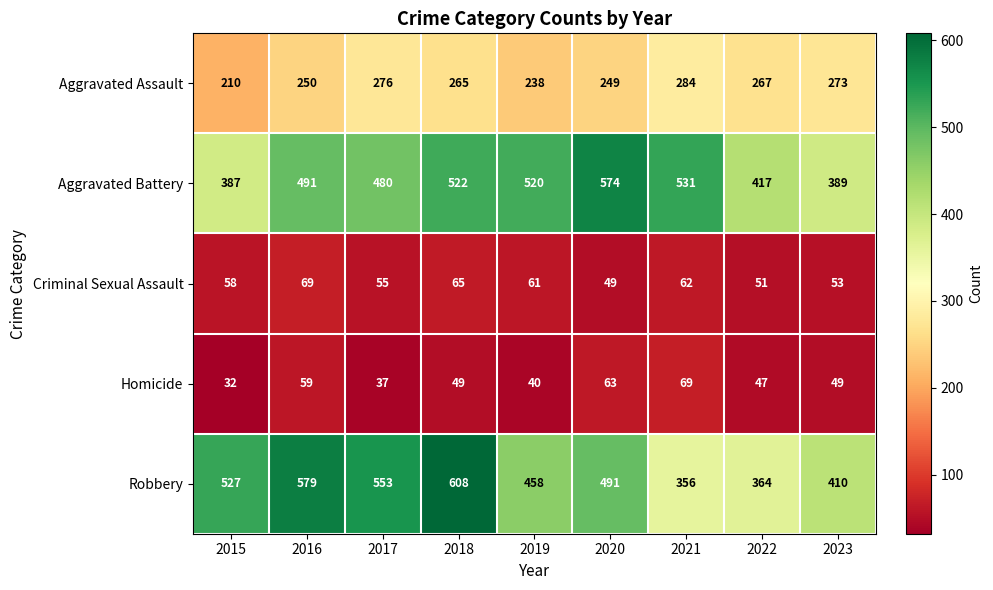

Which series has the largest total across all categories?

Robbery